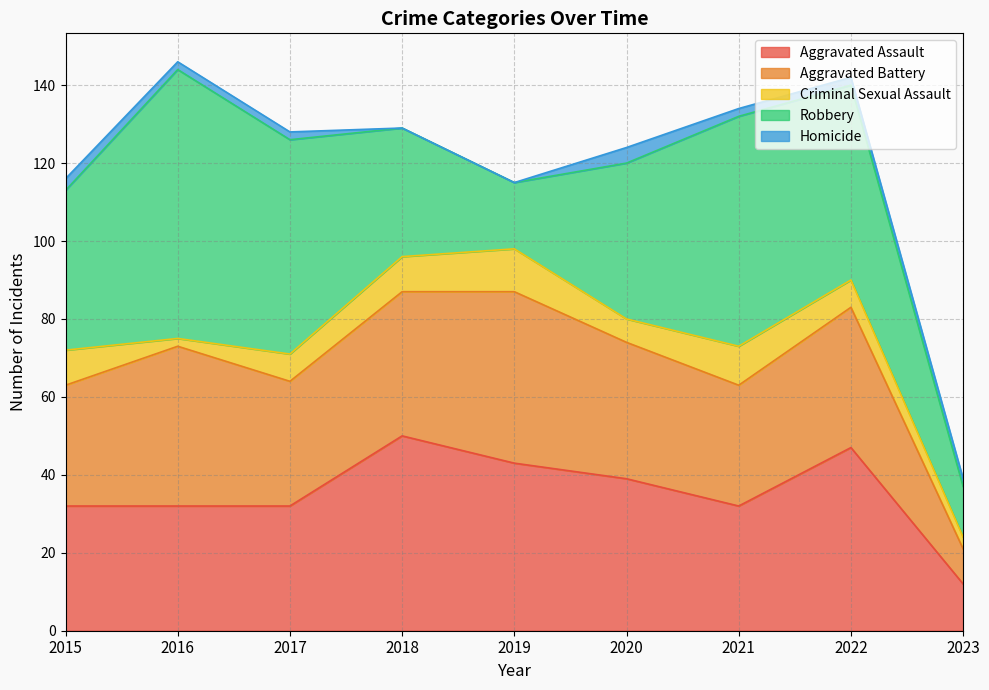

What is the difference between the Homicide values at 2020 and 2021?

2